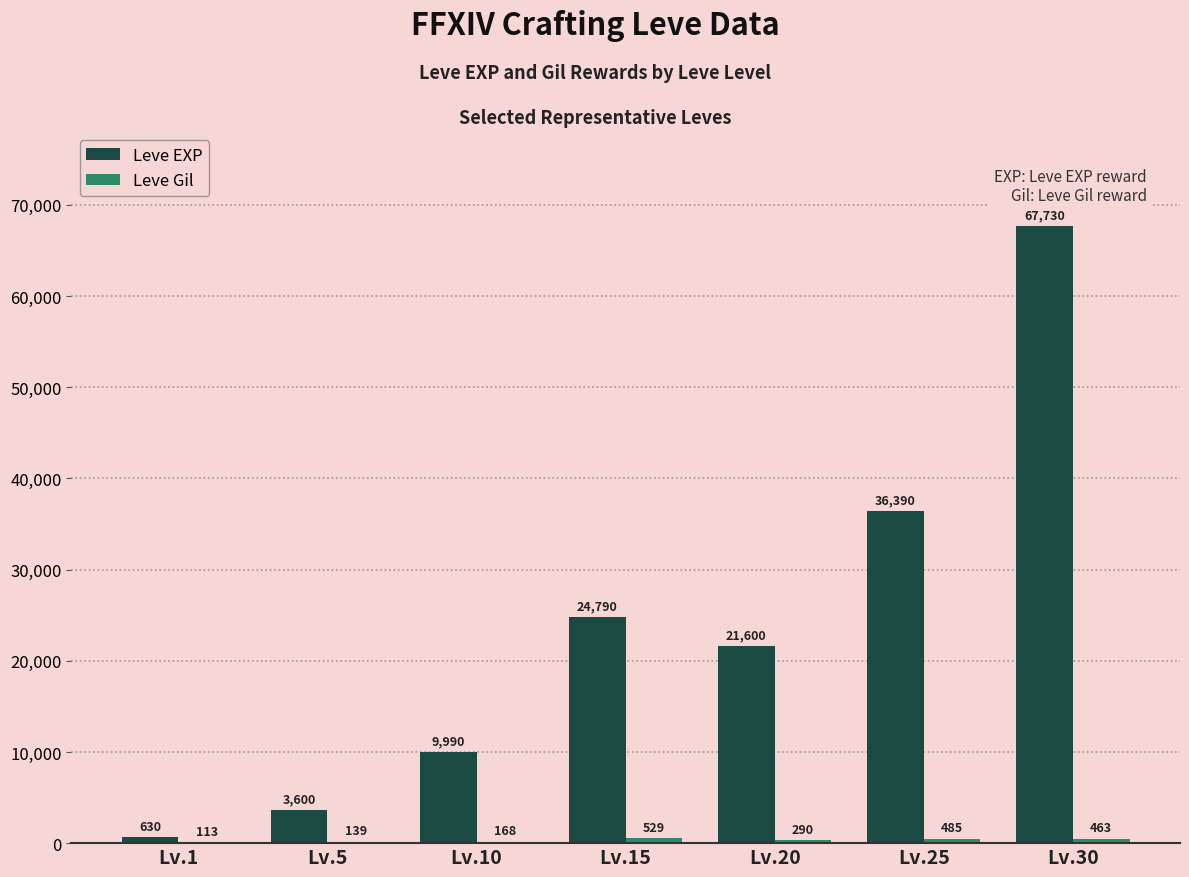

The Leve EXP series shows 9990 at Lv.10. True or false?

True